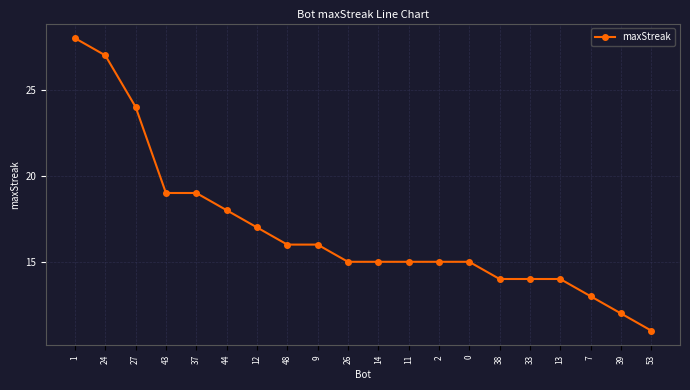

What is the minimum value shown in the chart?

11